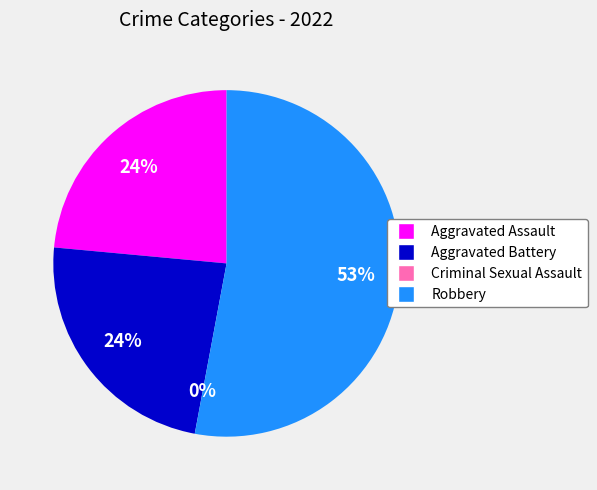

How many slices are in this pie chart?

4